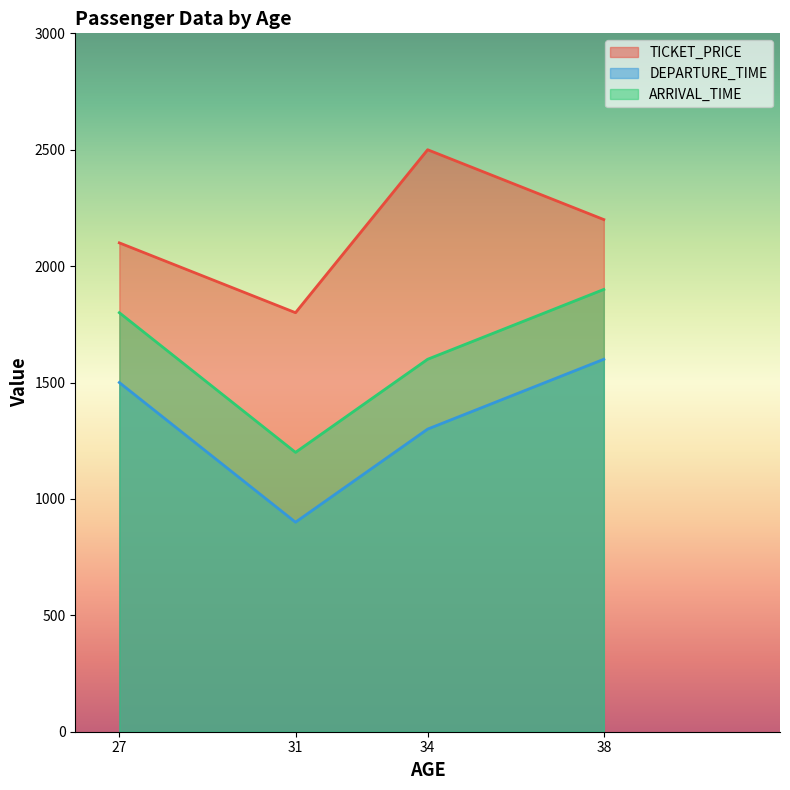

The DEPARTURE_TIME series shows 1047 at 38. True or false?

False